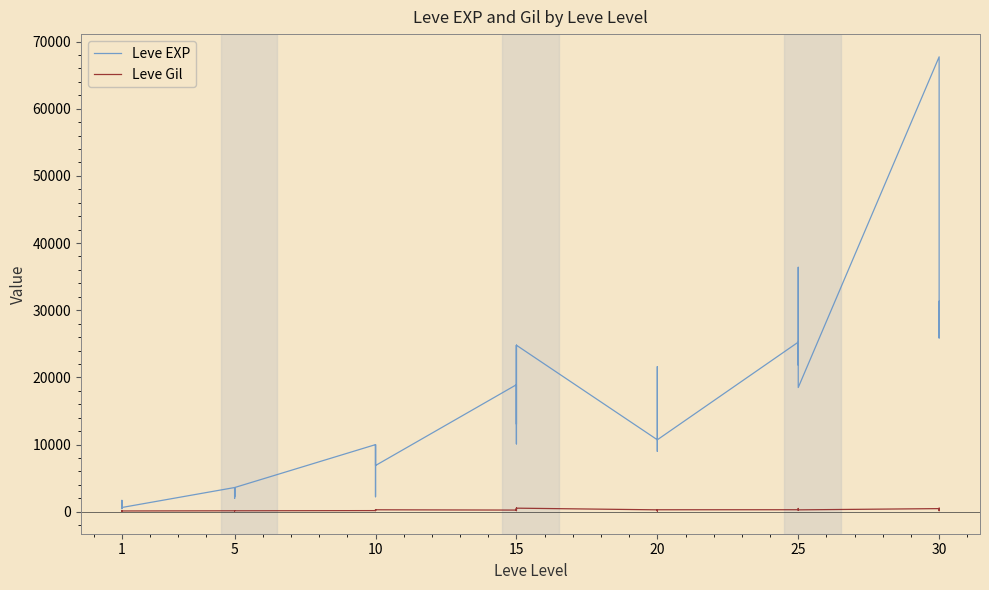

True or false: Leve Gil and Leve EXP cross at least once.

False